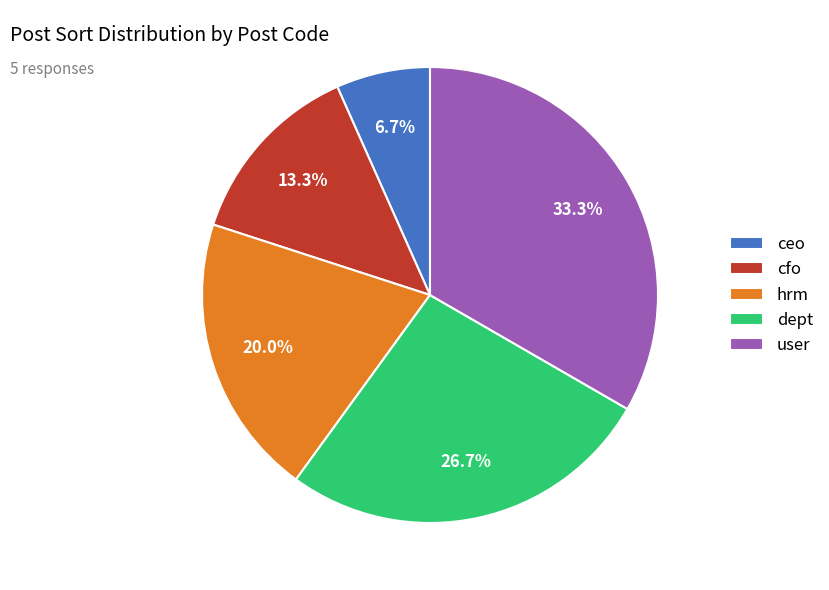

Rank the categories by value from lowest to highest.

ceo, cfo, hrm, dept, user